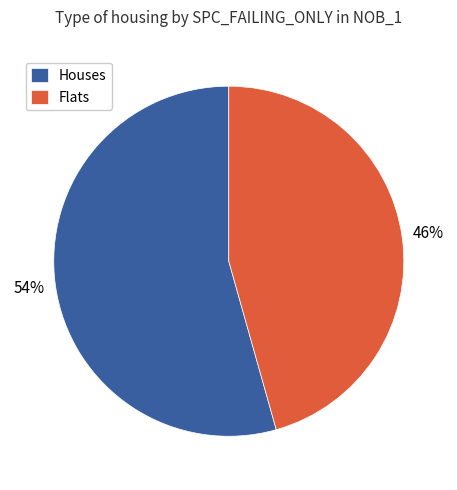

How many segments does this pie chart have?

2